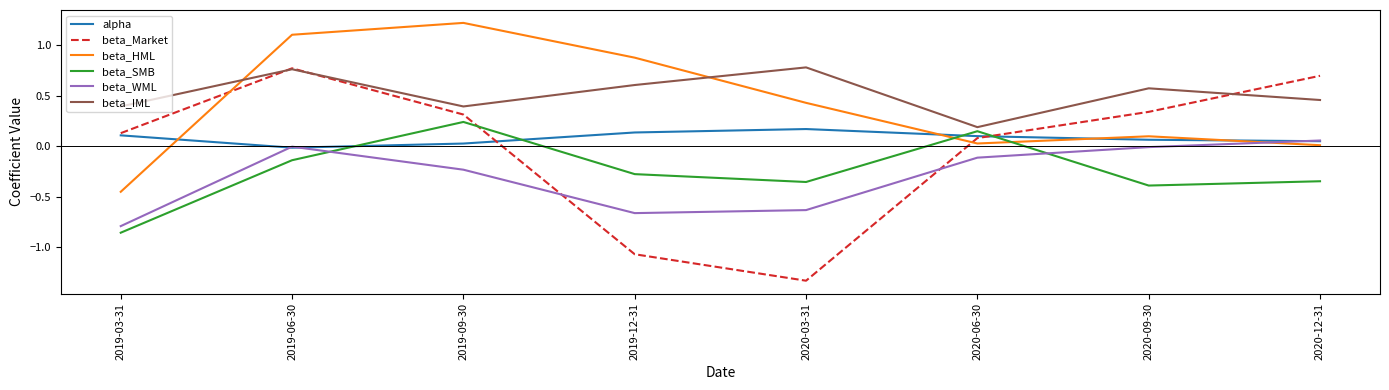

True or false: beta_IML has a value of 0.4 at 2019-03-31.

True